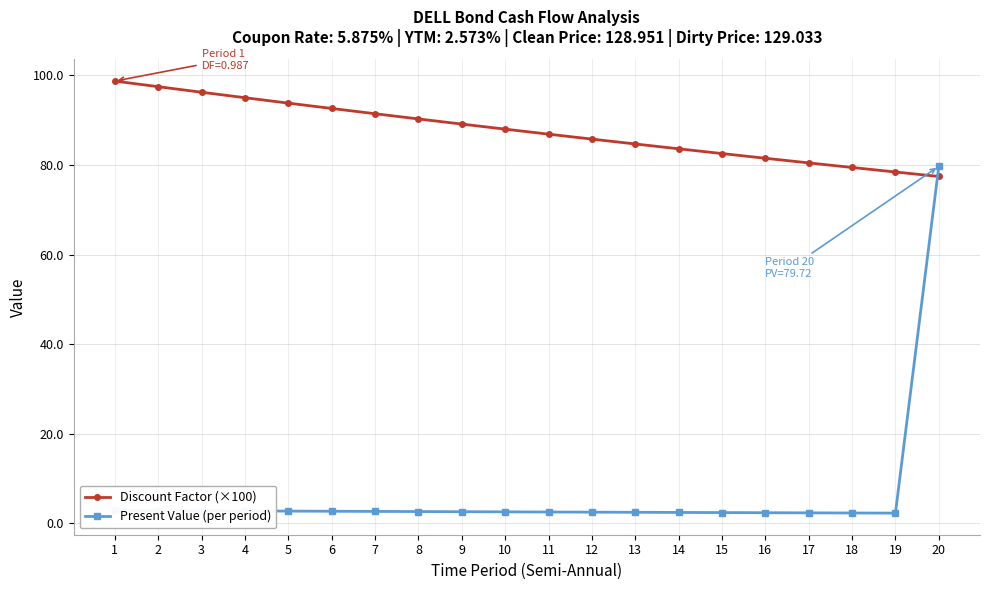

Where do Present Value (per period) and Discount Factor (×100) first cross each other?

19 and 20